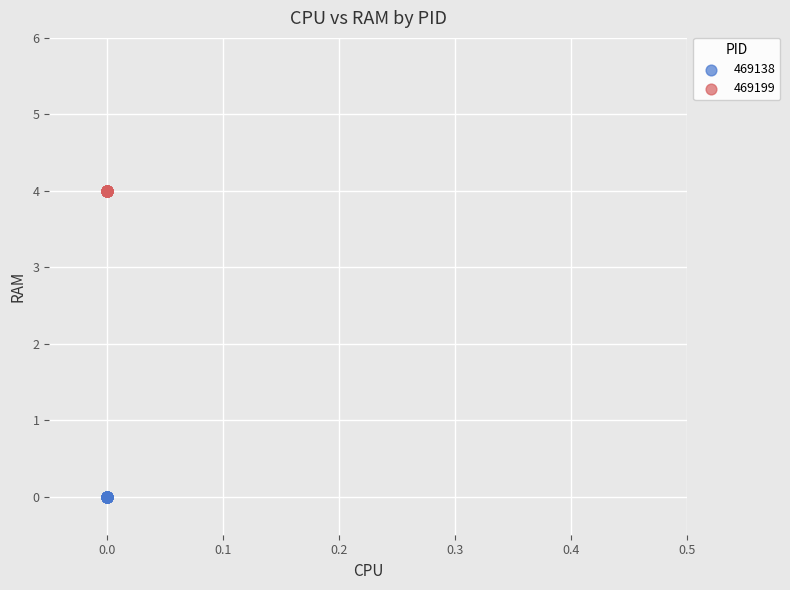

Which series reaches the minimum Y coordinate?

469138